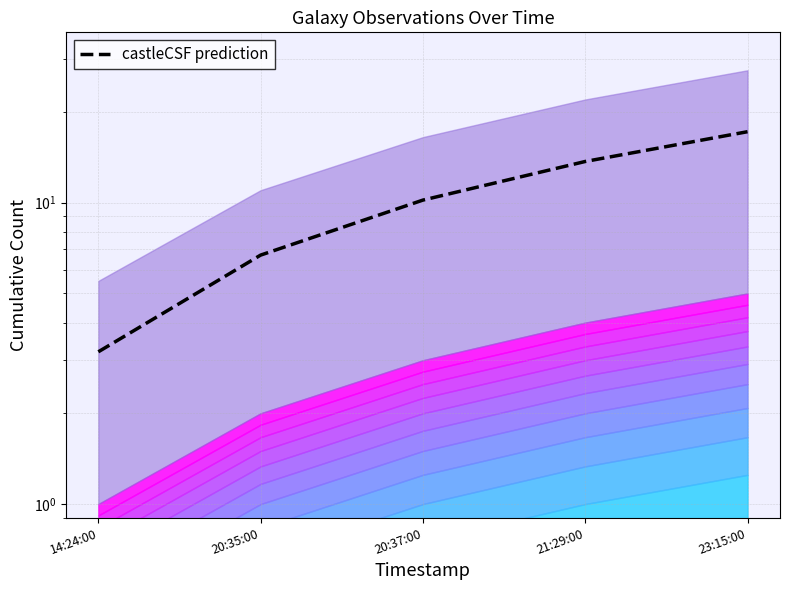

Where is the data nearest to the value 10?

20:37:00